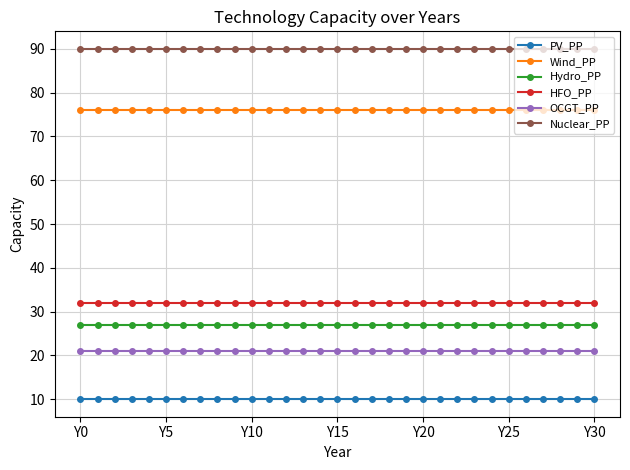

What are all the series names shown in the legend?

PV_PP, Wind_PP, Hydro_PP, HFO_PP, OCGT_PP, Nuclear_PP